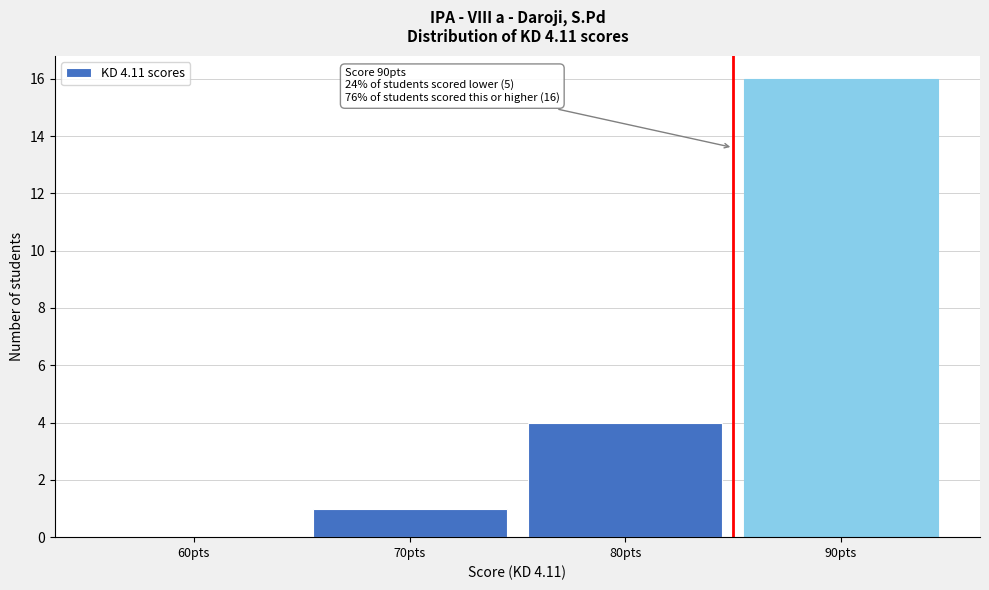

Reading right to left, list all the values displayed in this chart.

90pts=16	80pts=4	70pts=1	60pts=0